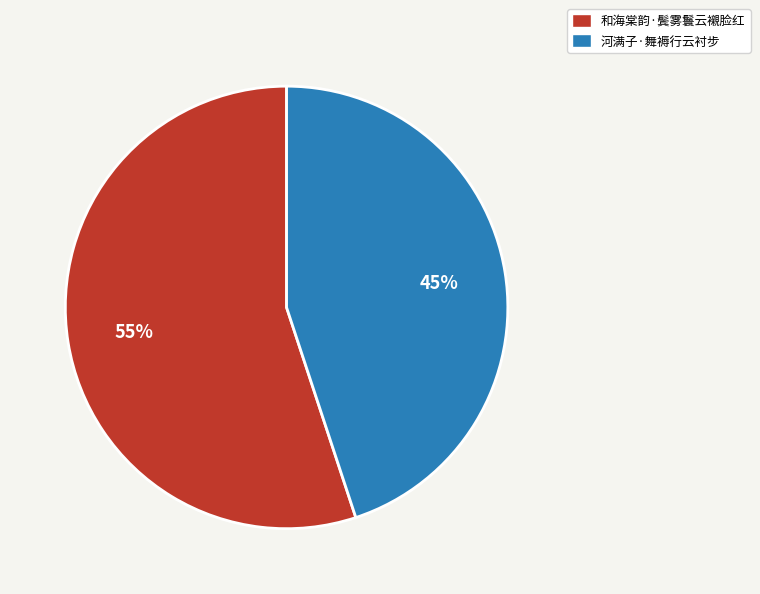

To the nearest percent, what is the difference between the 和海棠韵·鬓雾鬟云襯脸红 and 河满子·舞褥行云衬步 slice percentages?

10%